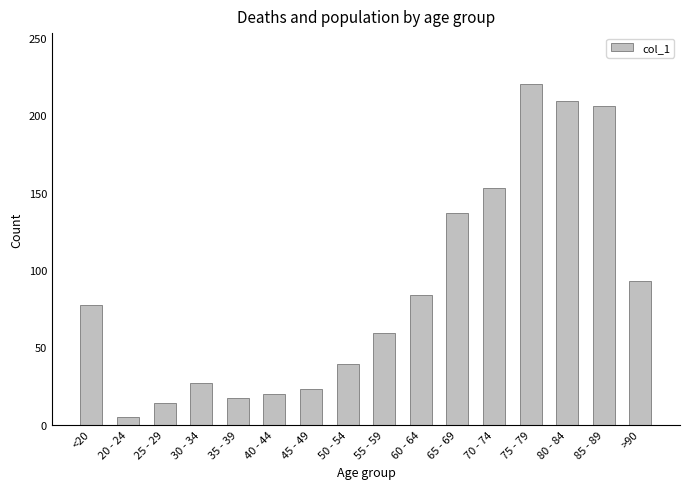

What is the difference between the maximum and minimum values?

215